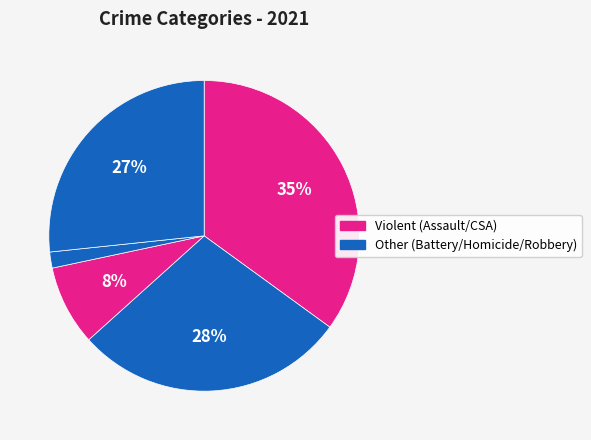

Is there a majority slice in this chart?

No